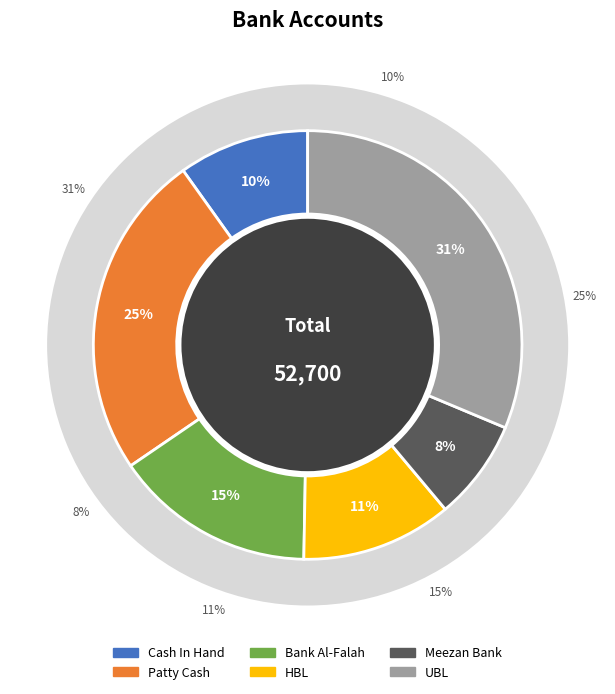

Do Meezan Bank and Patty Cash together represent more than half of the pie?

No